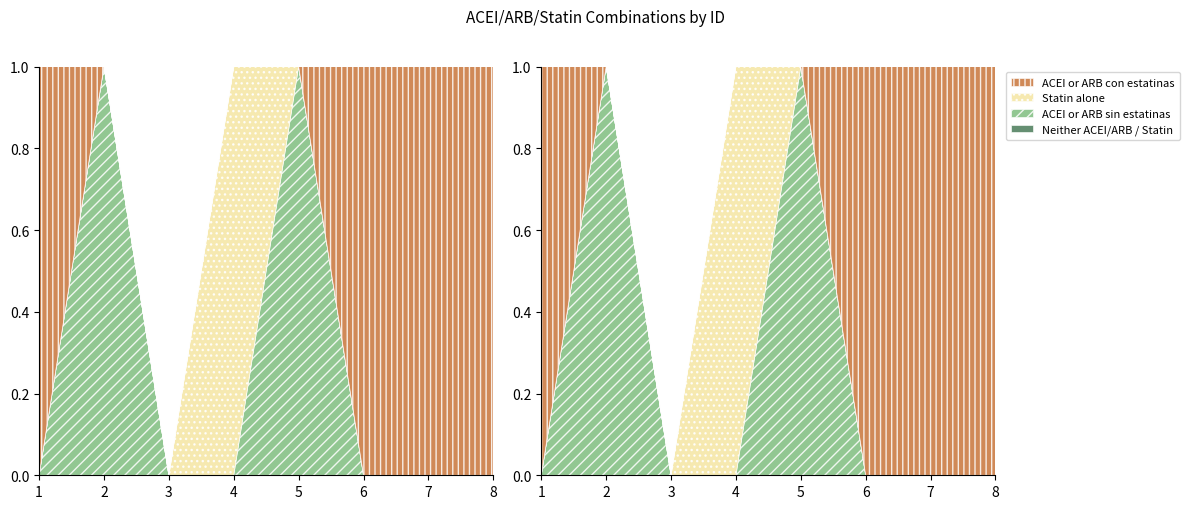

Reading left to right, list all the values displayed in this chart.

Neither ACEI/ARB / Statin: 1=0	2=0	3=0	4=0	5=0	6=0	7=0	8=0
ACEI or ARB sin estatinas: 1=0	2=1	3=0	4=0	5=1	6=0	7=0	8=0
Statin alone: 1=0	2=0	3=0	4=3	5=0	6=0	7=0	8=0
ACEI or ARB con estatinas: 1=2	2=0	3=0	4=0	5=0	6=2	7=2	8=2